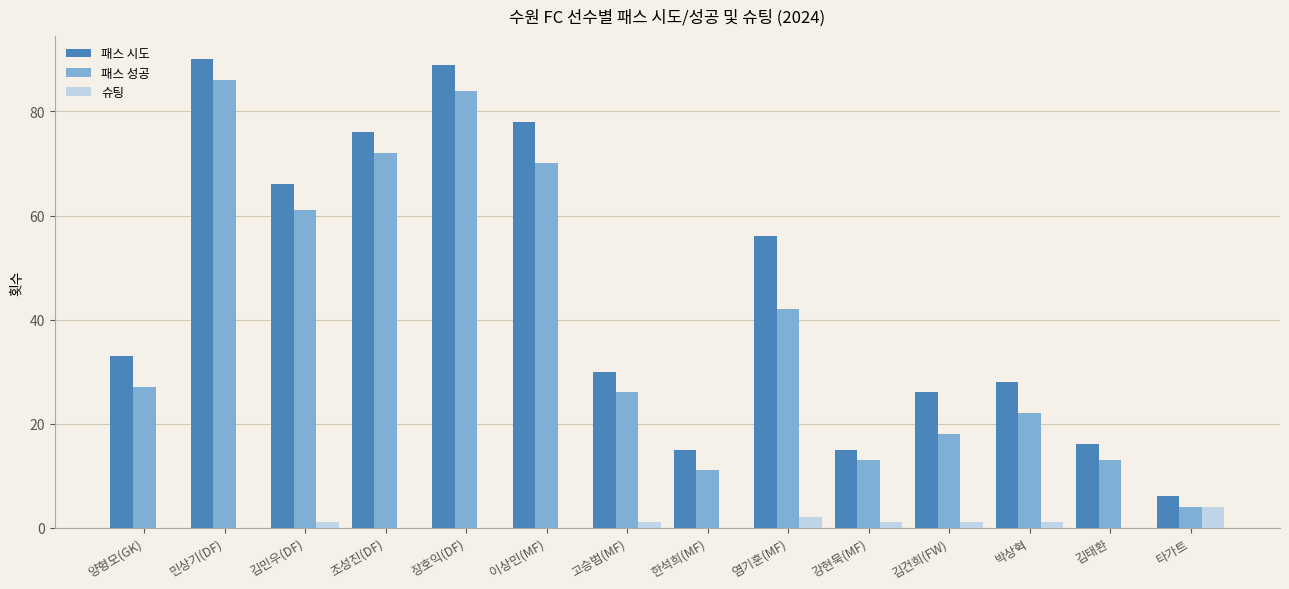

What is the sum of all 패스 시도 values?

624